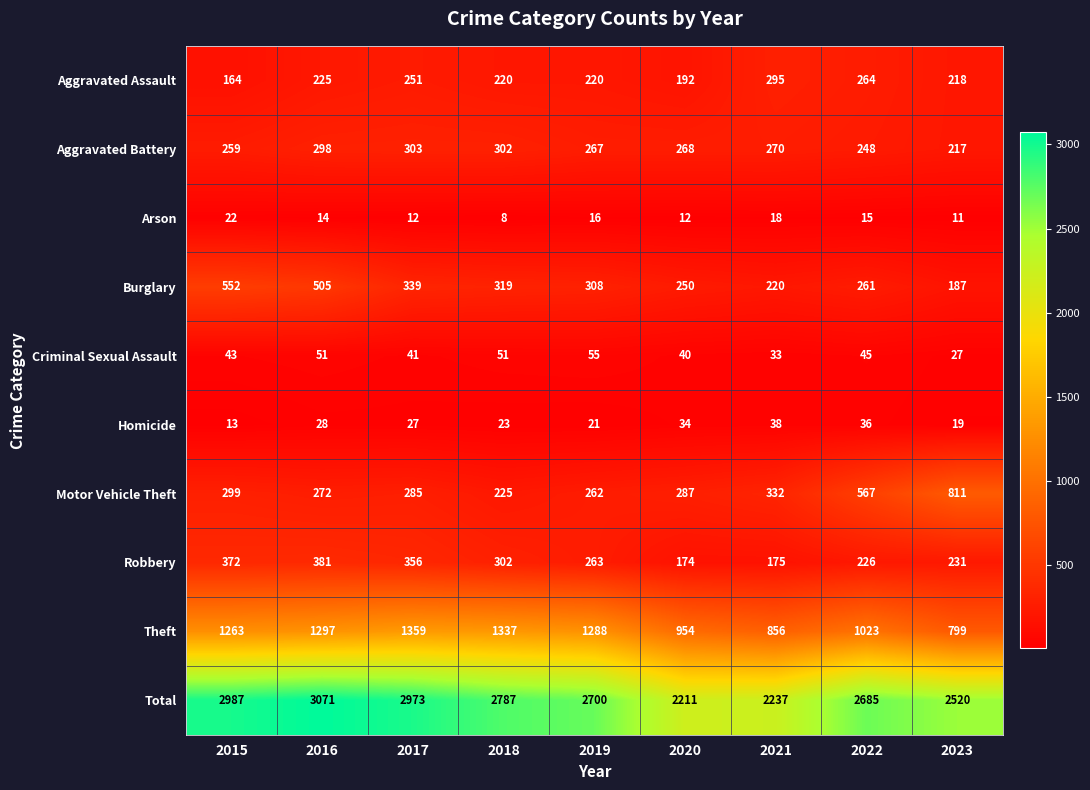

Which series has the widest spread of values?

Total